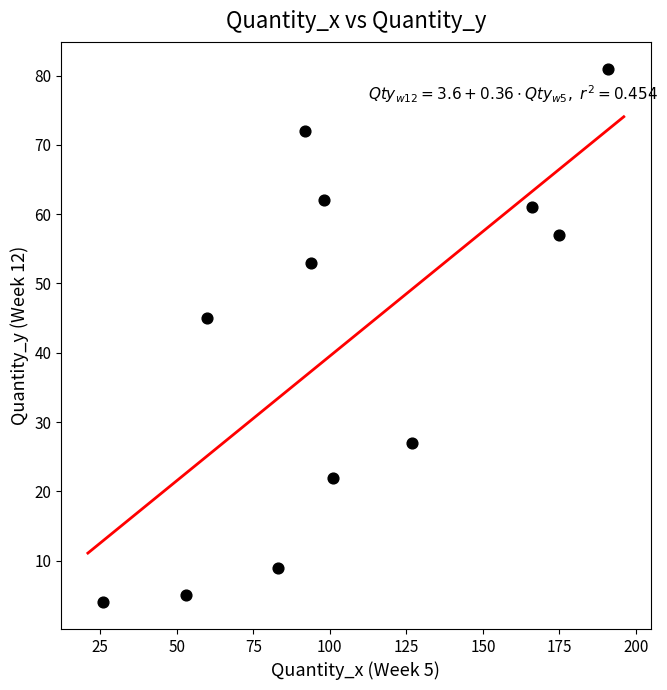

What Y value in the scatter plot is closest to 42?

45